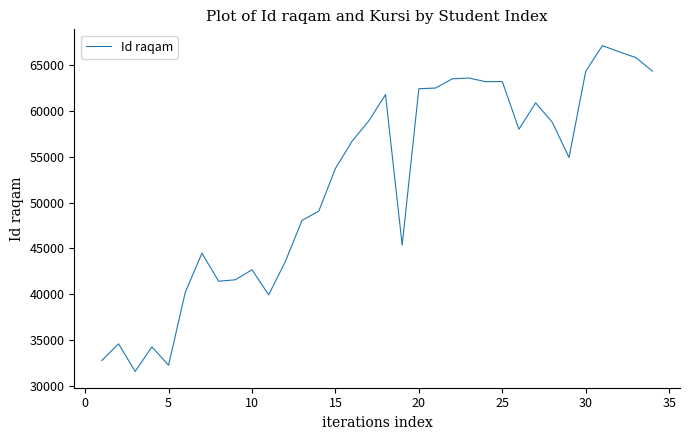

True or false: there are more than 0 points higher than both neighbors.

True